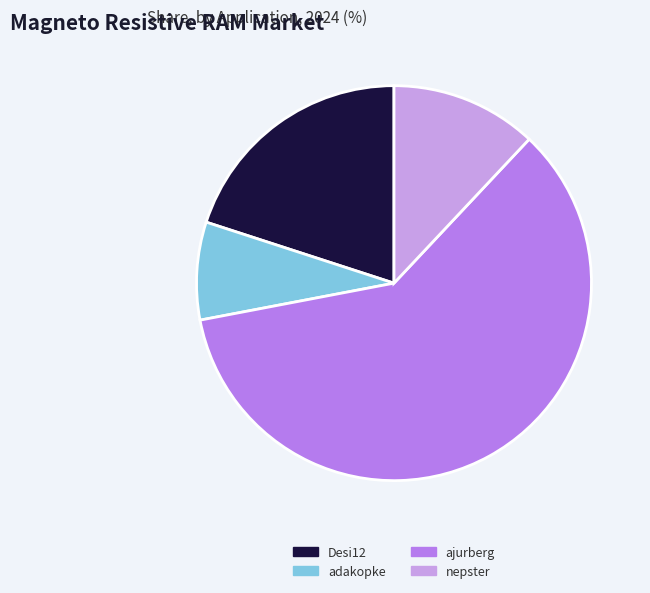

Does ajurberg account for over 50% of the chart?

Yes